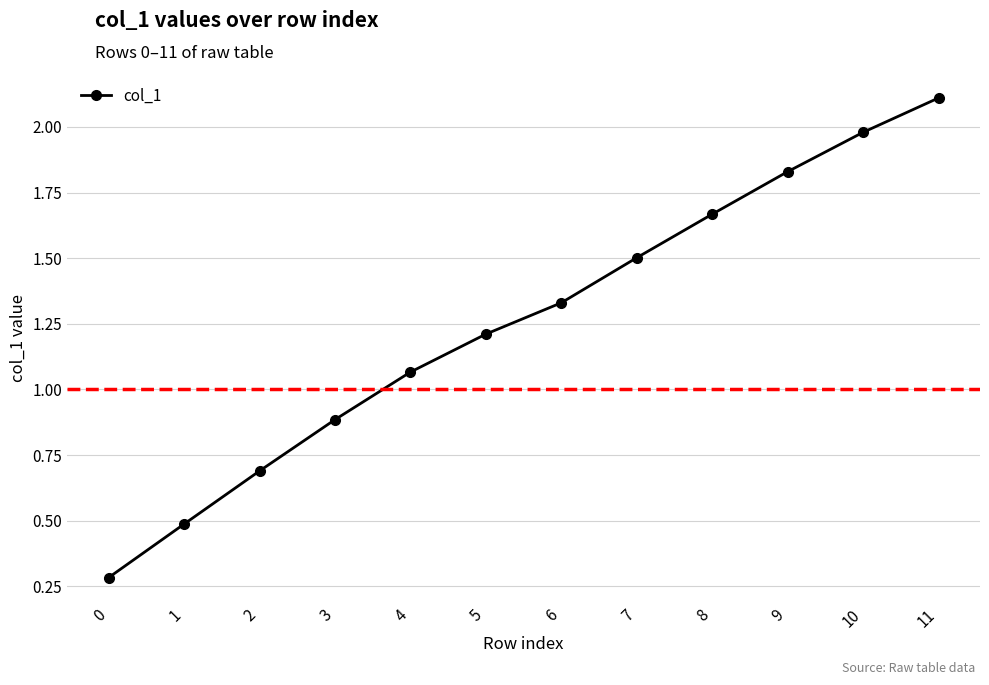

Where is the data nearest to the value 1?

4